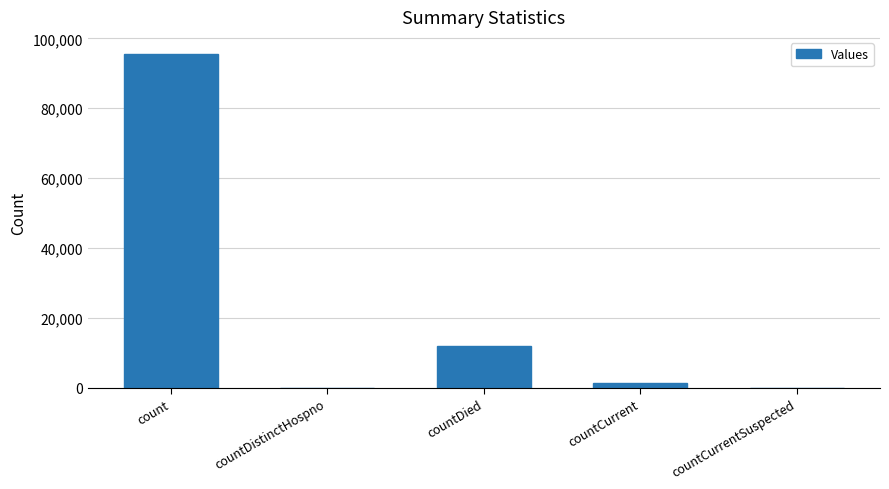

What is the greatest value displayed?

95639